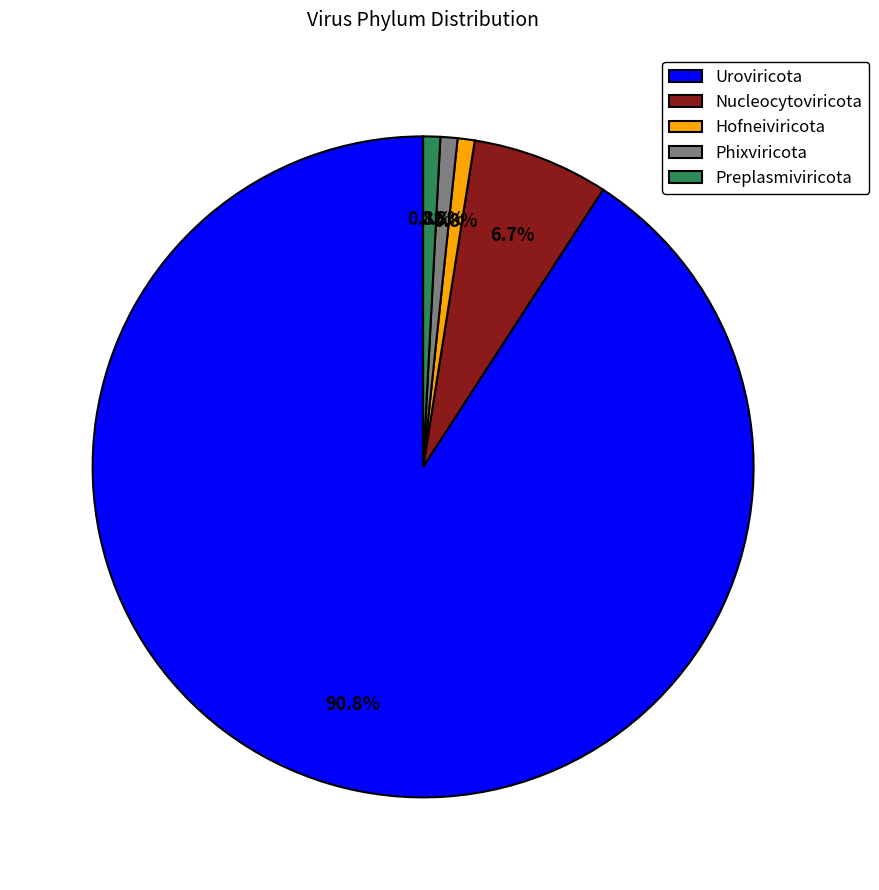

To the nearest percent, what percentage of the pie is Preplasmiviricota?

1%